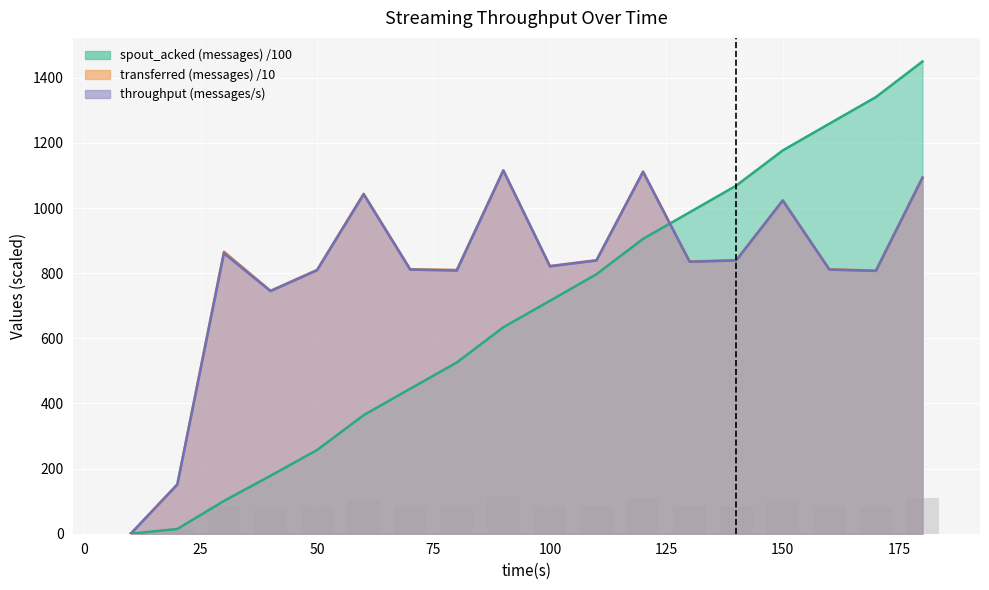

At which label is spout_acked (messages) closest to 725?

100